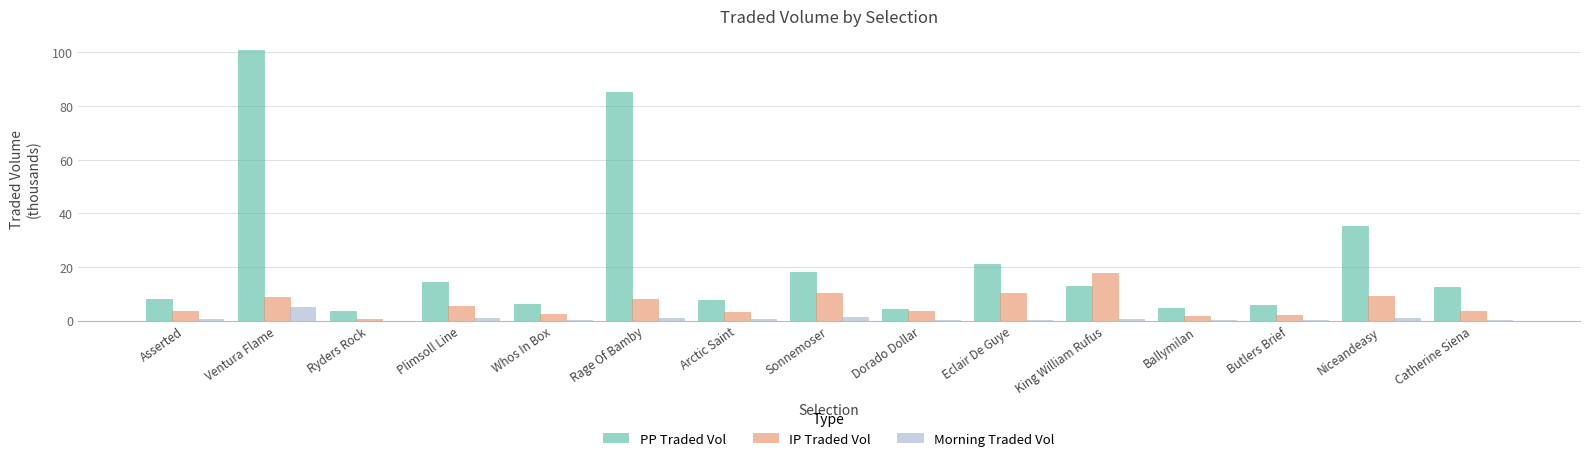

What is the total value across all series at King William Rufus?

31.4